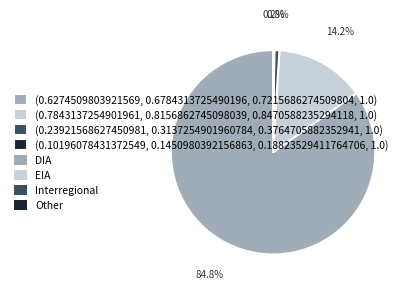

Does any single category account for the majority?

Yes